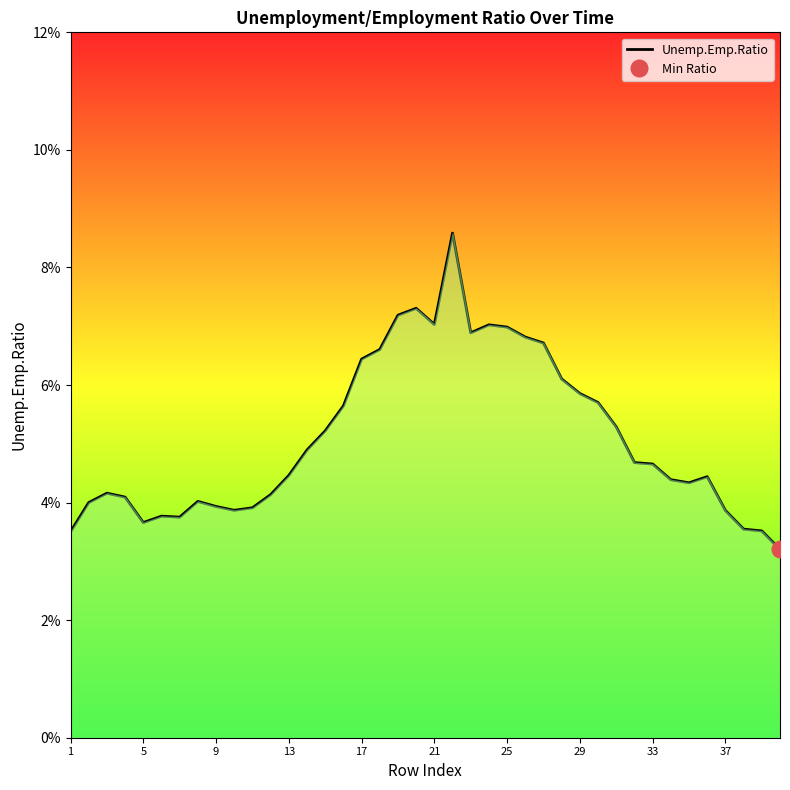

The value at 38 is 0.1. True or false?

False